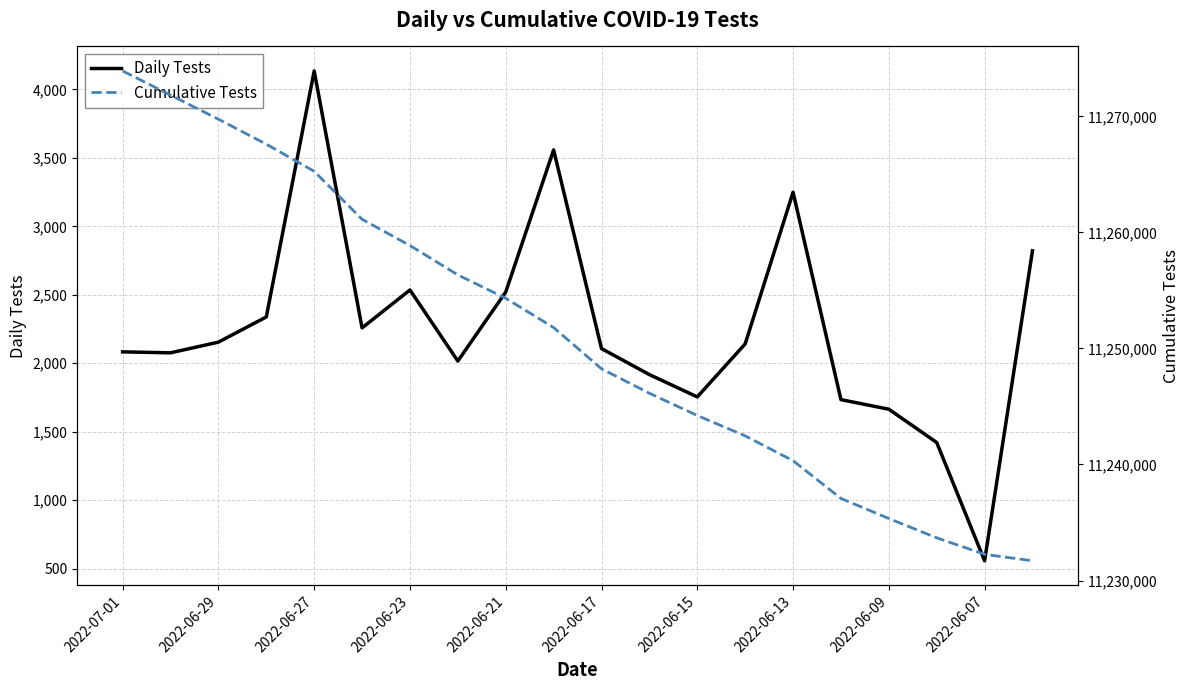

Where is the first local maximum for Daily Tests?

2022-06-27